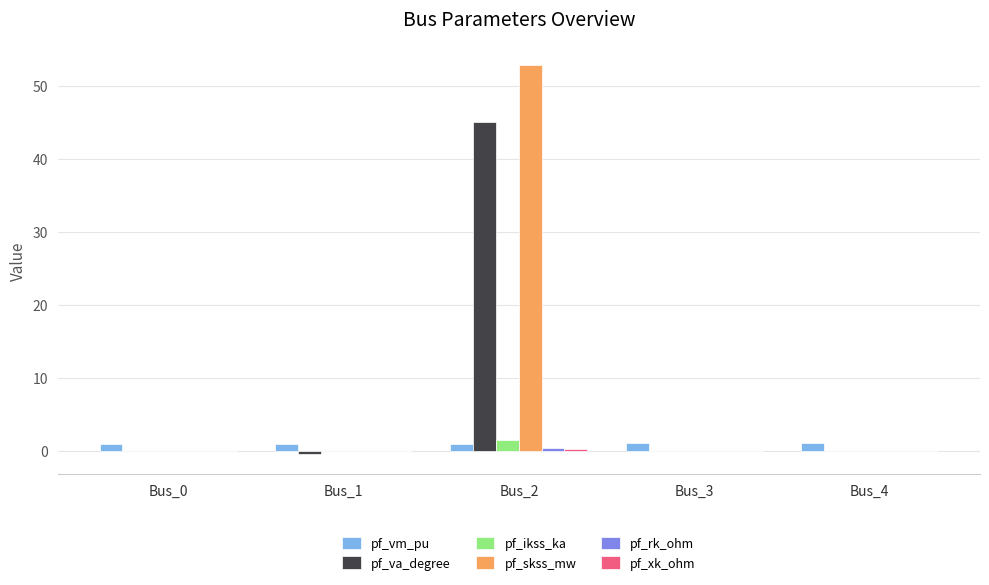

At which category is the sum across all series the highest?

Bus_2